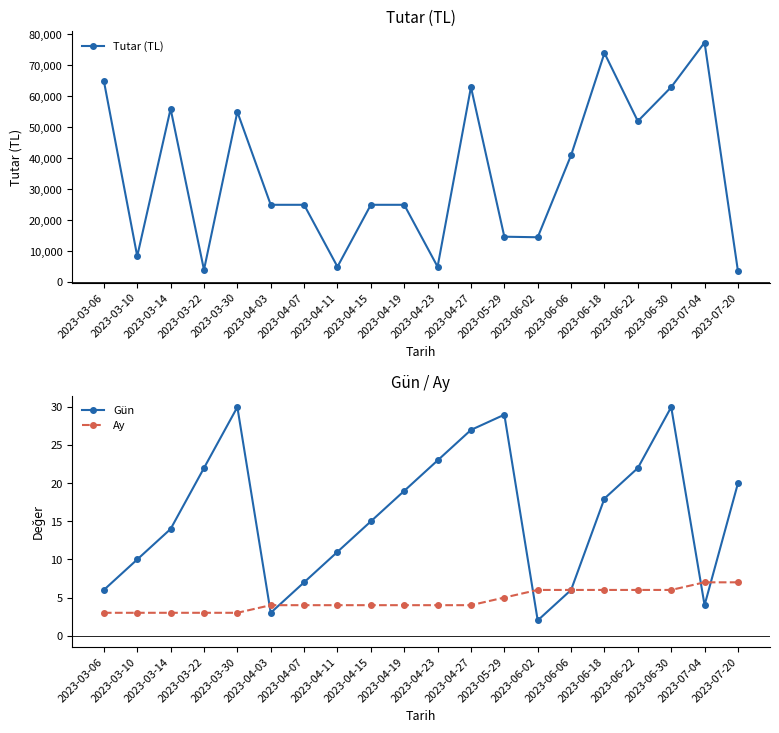

What is the difference between the maximum and second lowest values in the Ay series?

4